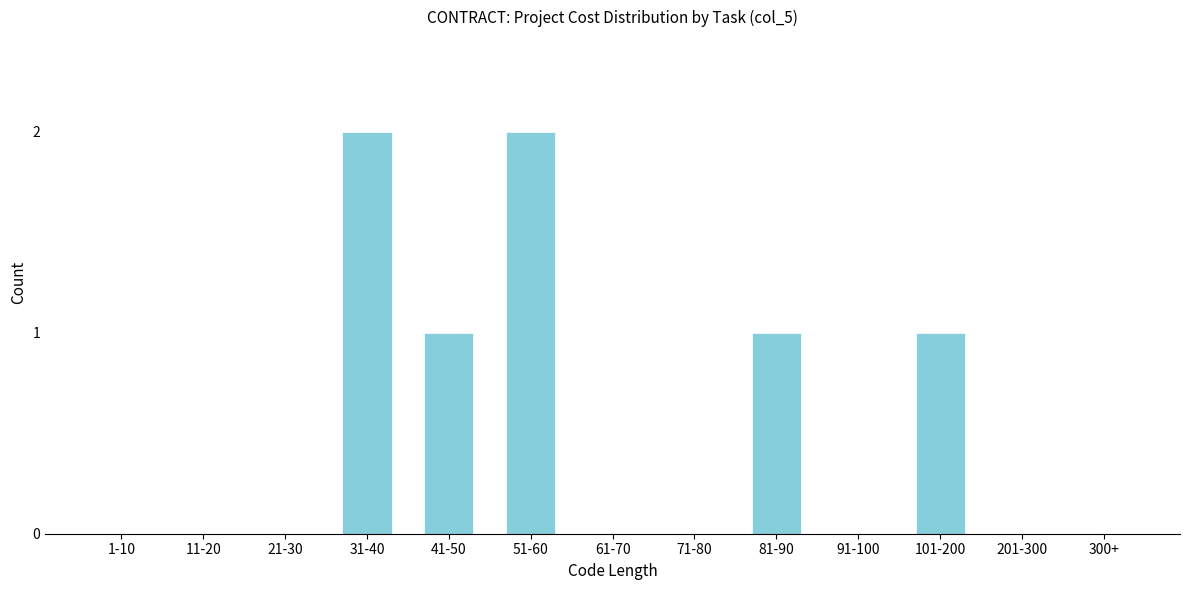

Reading left to right, what are all the values shown in this chart?

1-10=0	11-20=0	21-30=0	31-40=2	41-50=1	51-60=2	61-70=0	71-80=0	81-90=1	91-100=0	101-200=1	201-300=0	300+=0